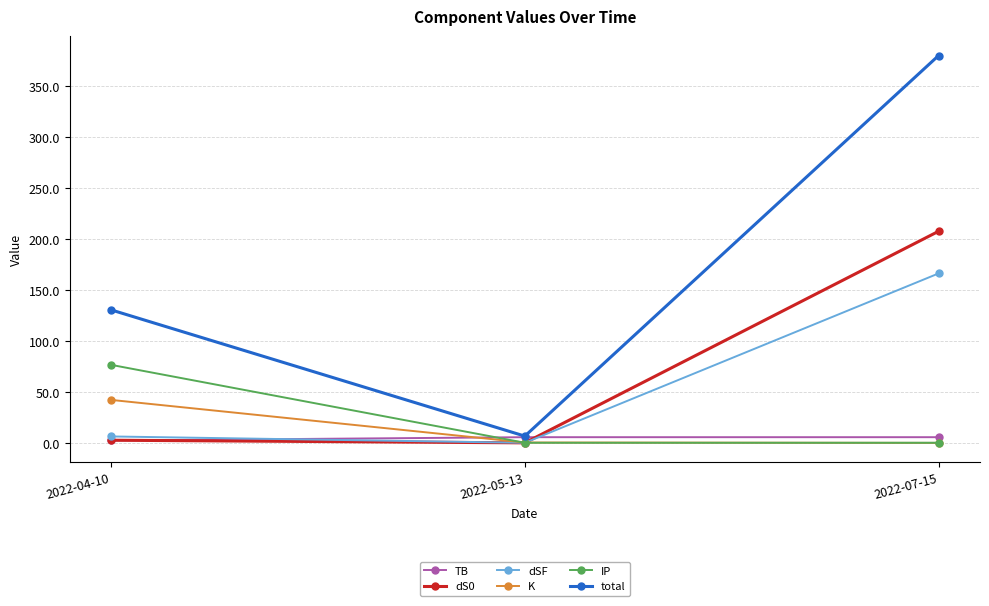

The value of K at 2022-04-10 is 62.0. True or false?

False